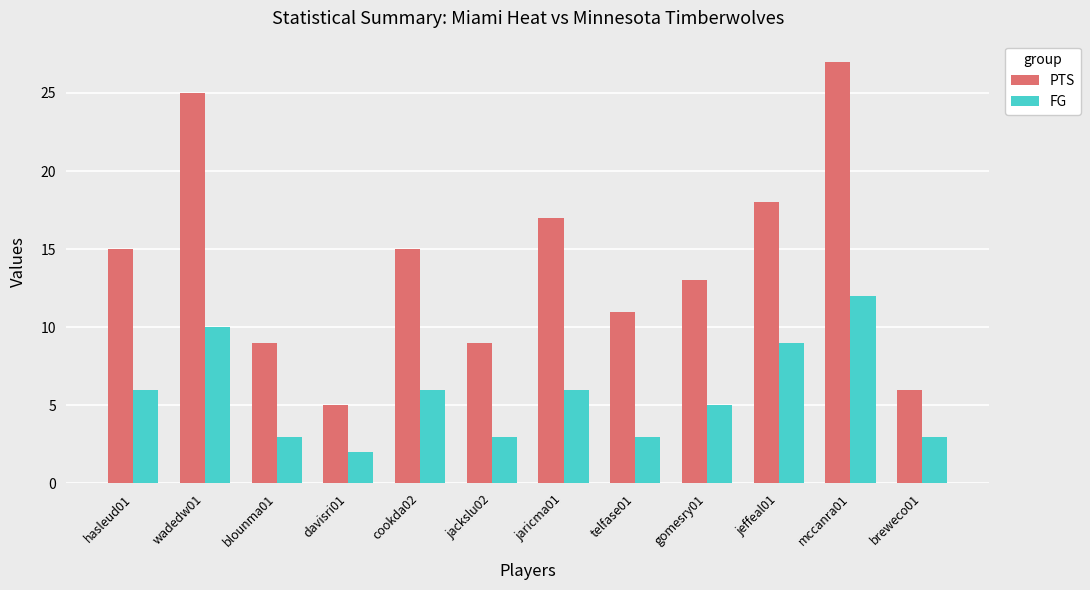

Which category has the lowest value across all series?

davisri01